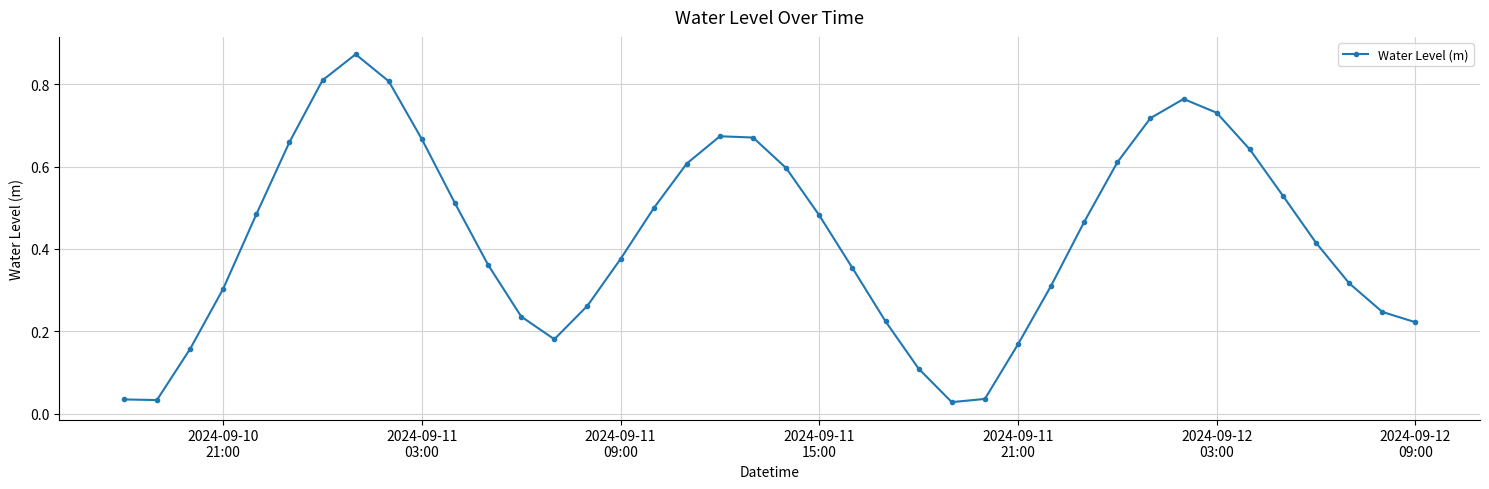

What is the sum of all values?

17.2